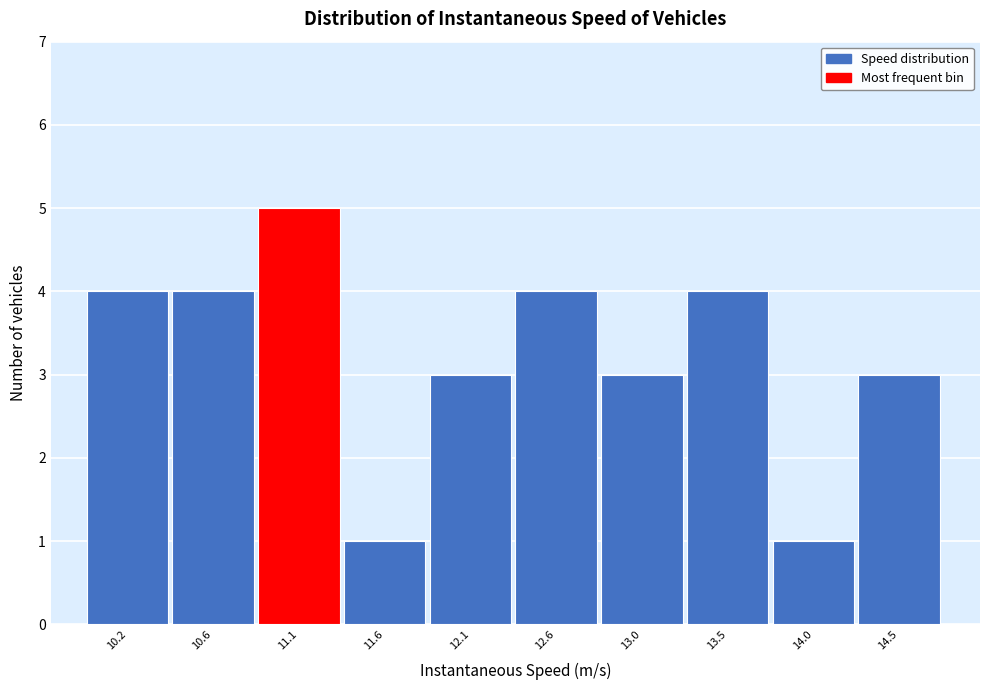

Reading left to right, extract all data points from this chart.

4	4	5	1	3	4	3	4	1	3